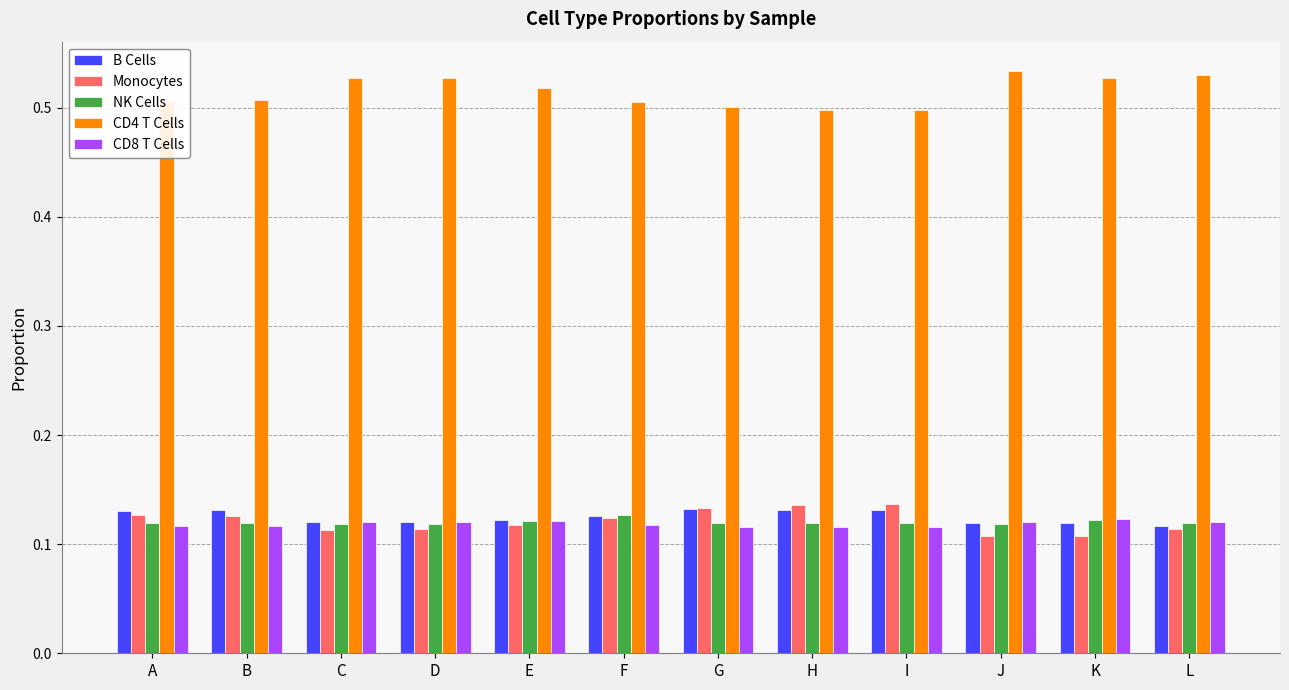

Which series has the largest total across all categories?

CD4 T Cells